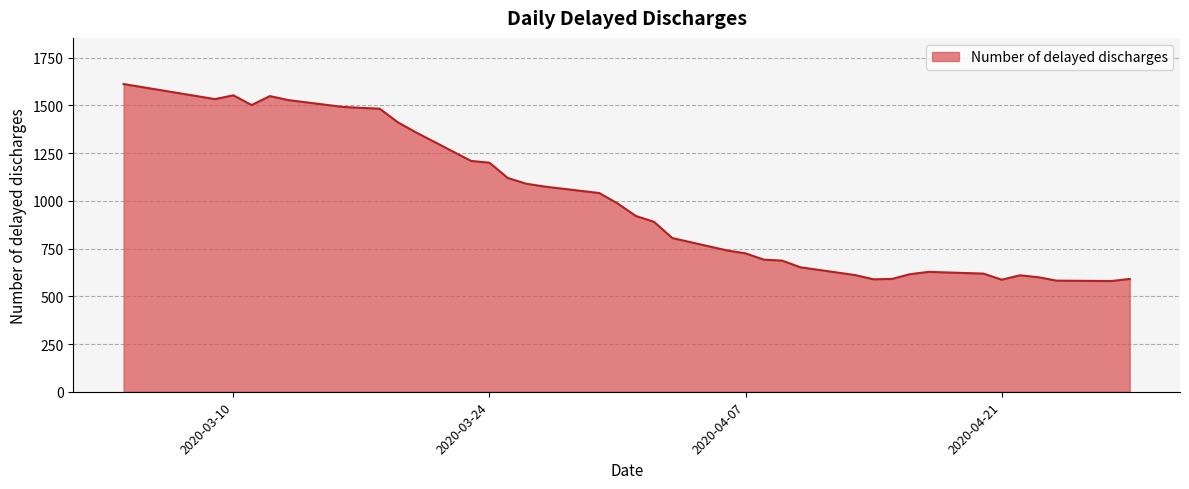

What is the smallest value displayed?

580